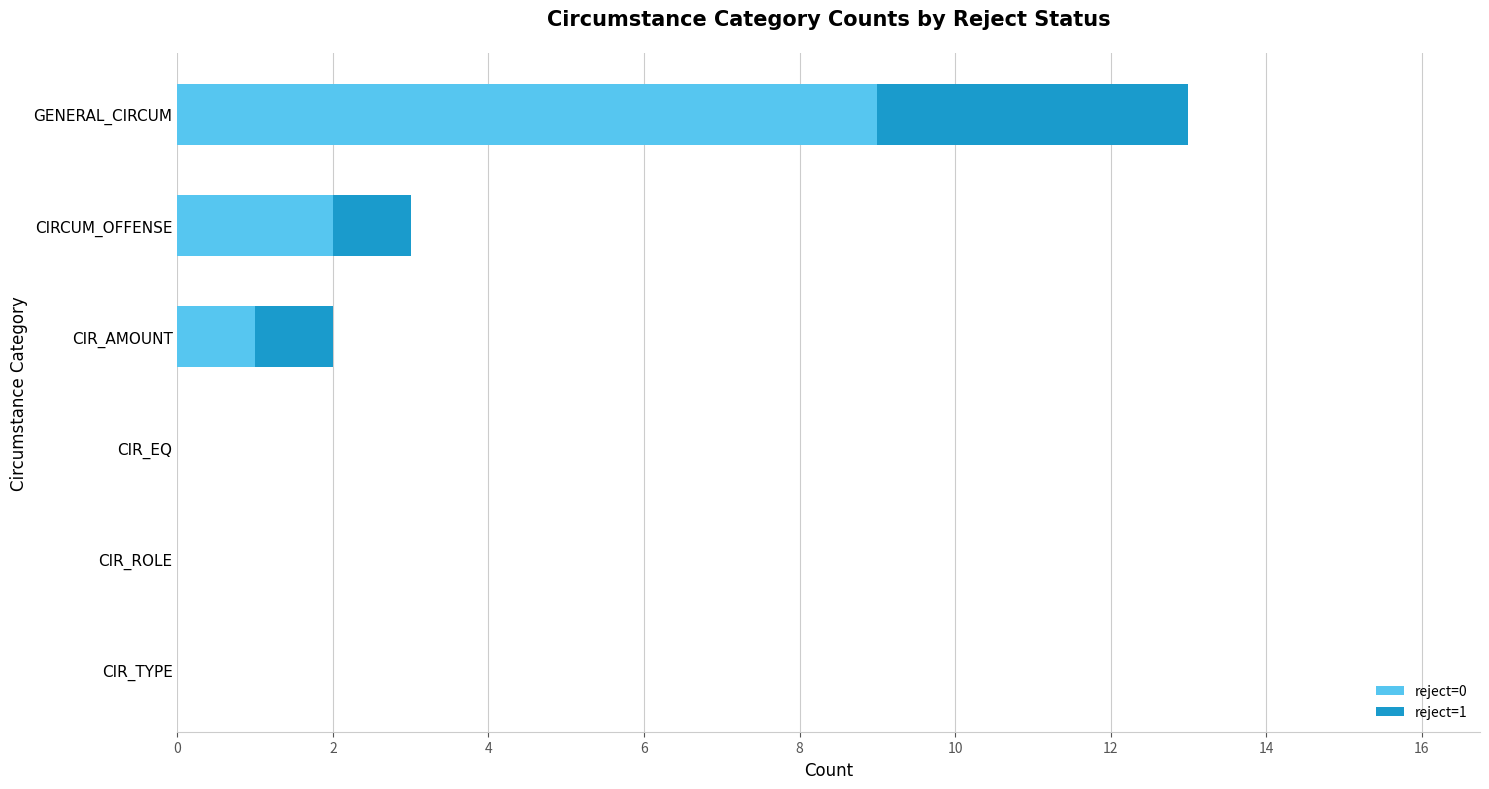

The value of reject=0 at CIRCUM_OFFENSE is 2. True or false?

True